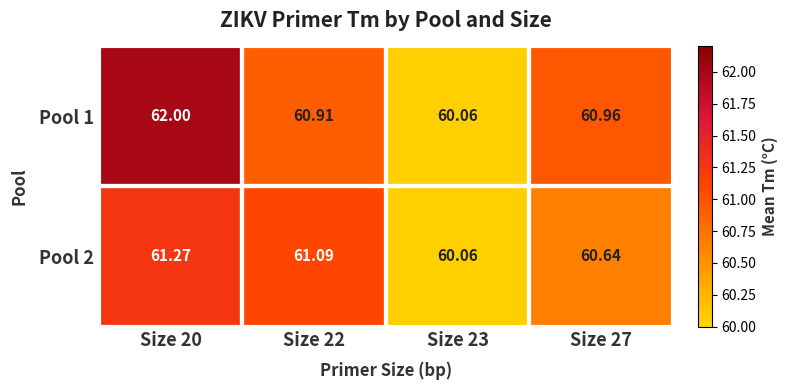

Which series has the largest range (max minus min)?

Pool 1